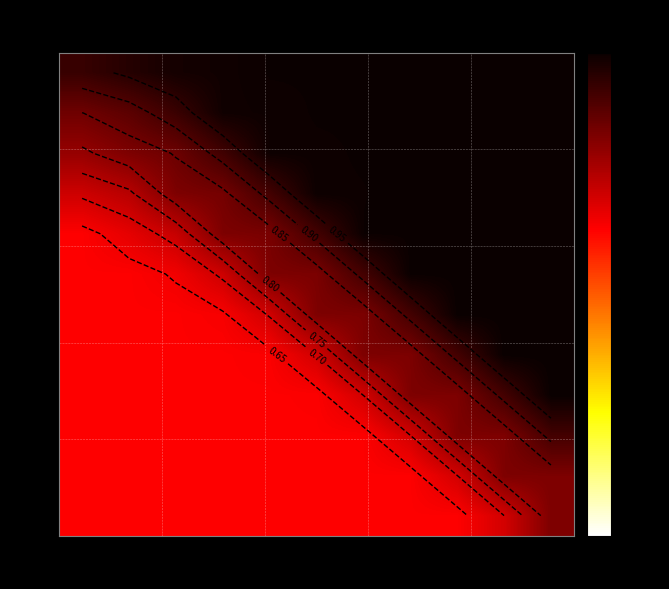

How many data points does each series have?

11